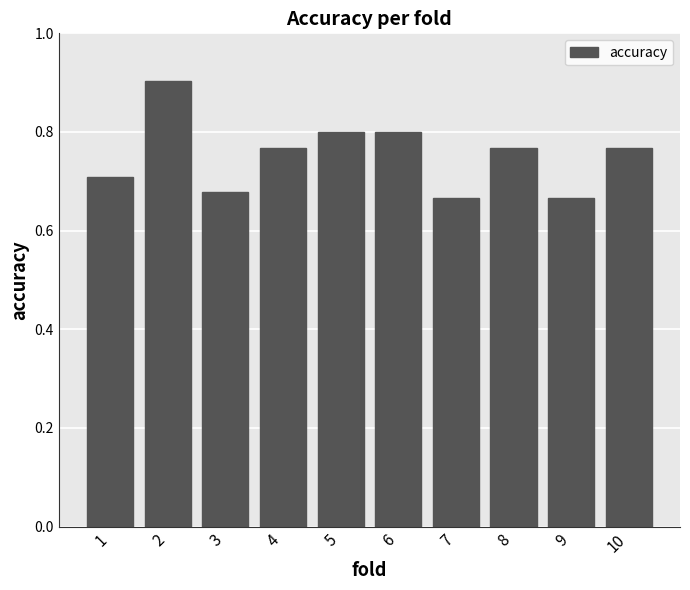

Is it true that the value at 6 is 1.4?

False